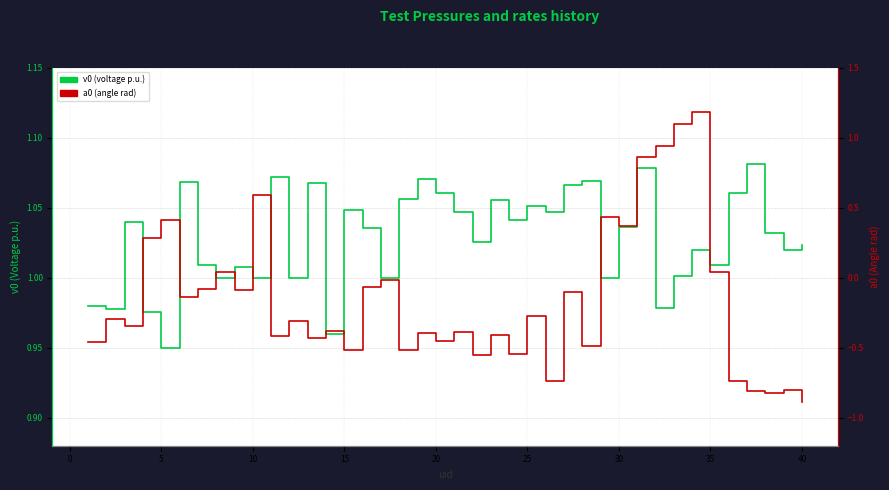

Reading left to right, list all the values displayed in this chart.

v0 (voltage p.u.): 1.0	1.0	1.0	1.0	0.9	1.1	1.0	1.0	1.0	1.0	1.1	1.0	1.1	1.0	1.0	1.0	1.0	1.1	1.1	1.1	1.0	1.0	1.1	1.0	1.1	1.0	1.1	1.1	1.0	1.0	1.1	1.0	1.0	1.0	1.0	1.1	1.1	1.0	1.0	1.0
a0 (angle rad): -0.5	-0.3	-0.3	0.3	0.4	-0.1	-0.1	0.0	-0.1	0.6	-0.4	-0.3	-0.4	-0.4	-0.5	-0.1	-0.0	-0.5	-0.4	-0.5	-0.4	-0.5	-0.4	-0.5	-0.3	-0.7	-0.1	-0.5	0.4	0.4	0.9	0.9	1.1	1.2	0.0	-0.7	-0.8	-0.8	-0.8	-0.9